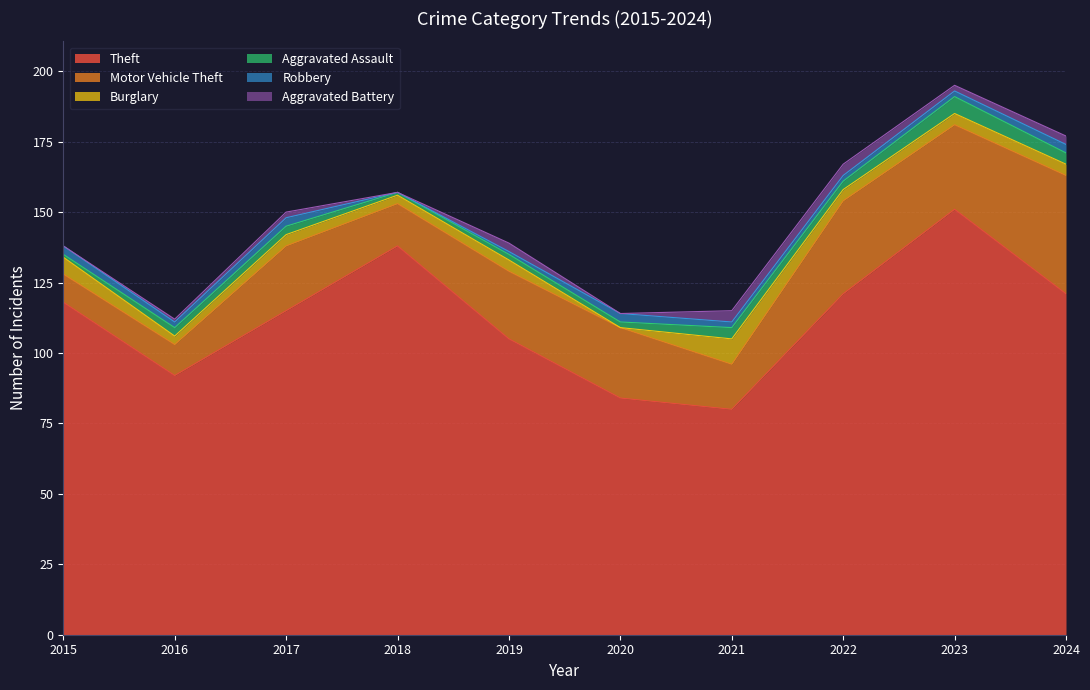

Is the value of Motor Vehicle Theft at 2020 greater than the value of Aggravated Assault at 2019?

Yes